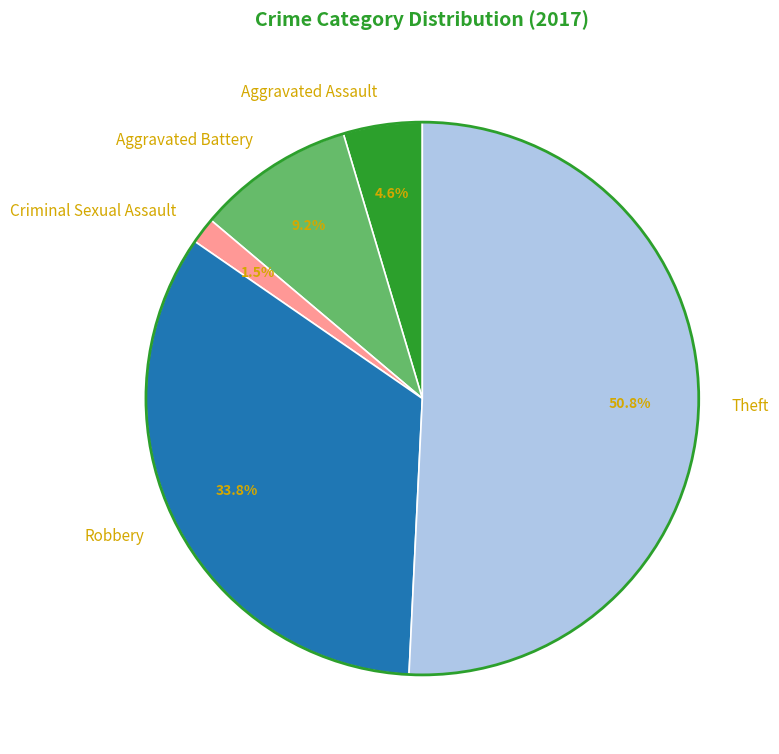

Is it true that Theft is 60% of the pie?

False